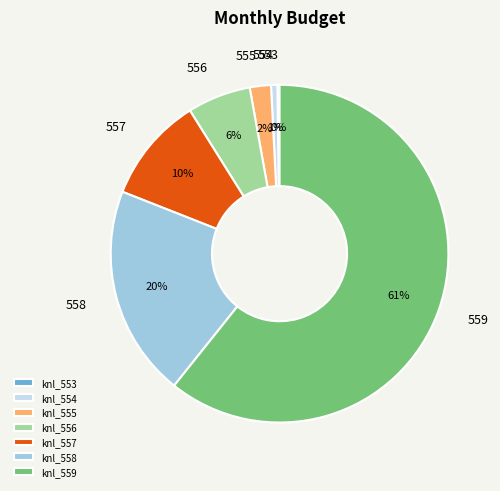

To the nearest percent, what portion does 557 represent?

10%